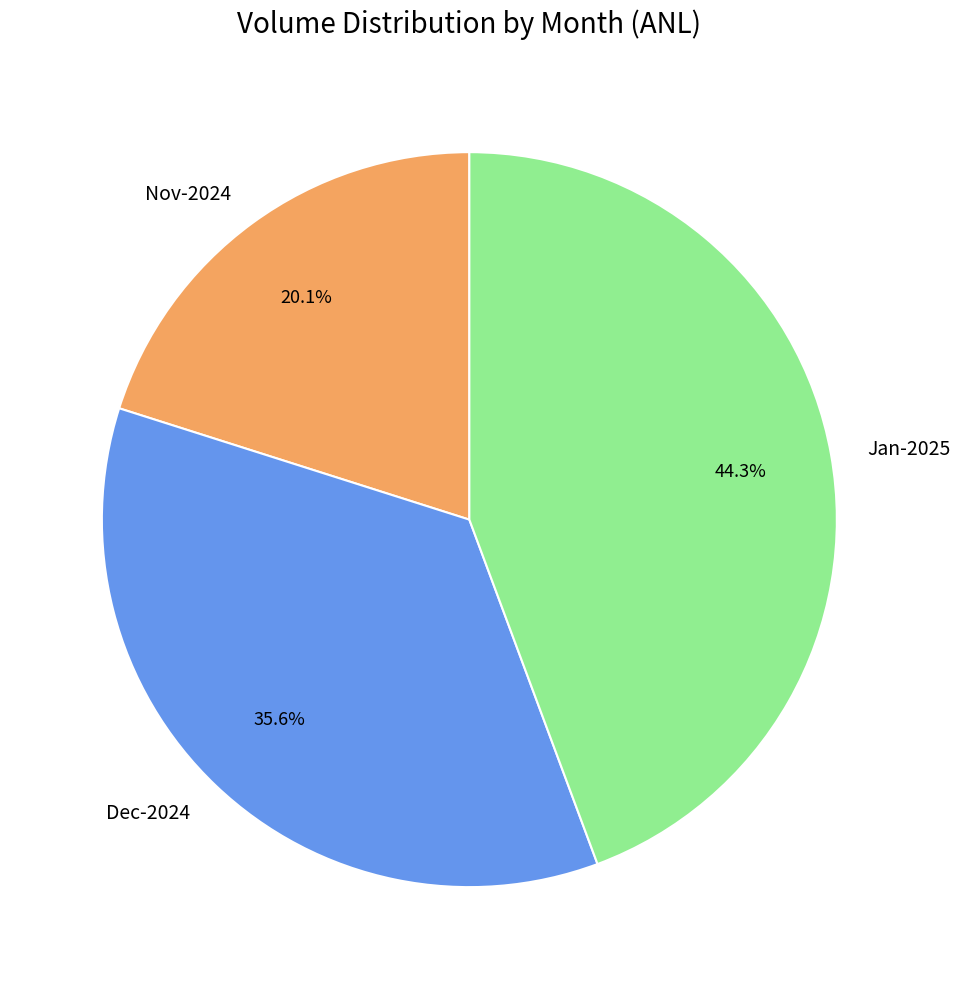

Is there a majority slice in this chart?

No